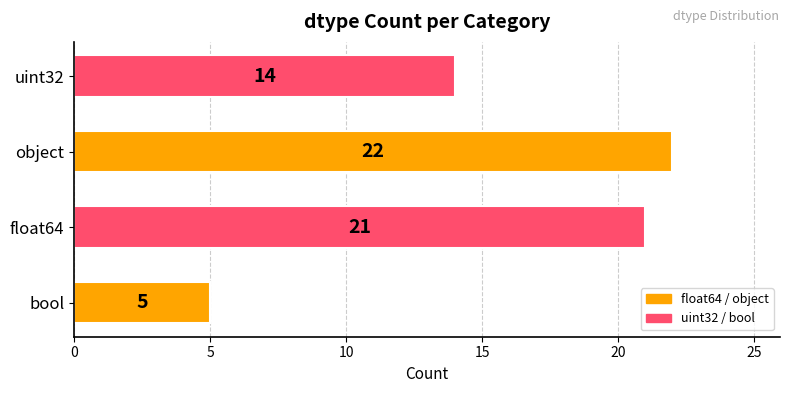

The value at object is 38. True or false?

False